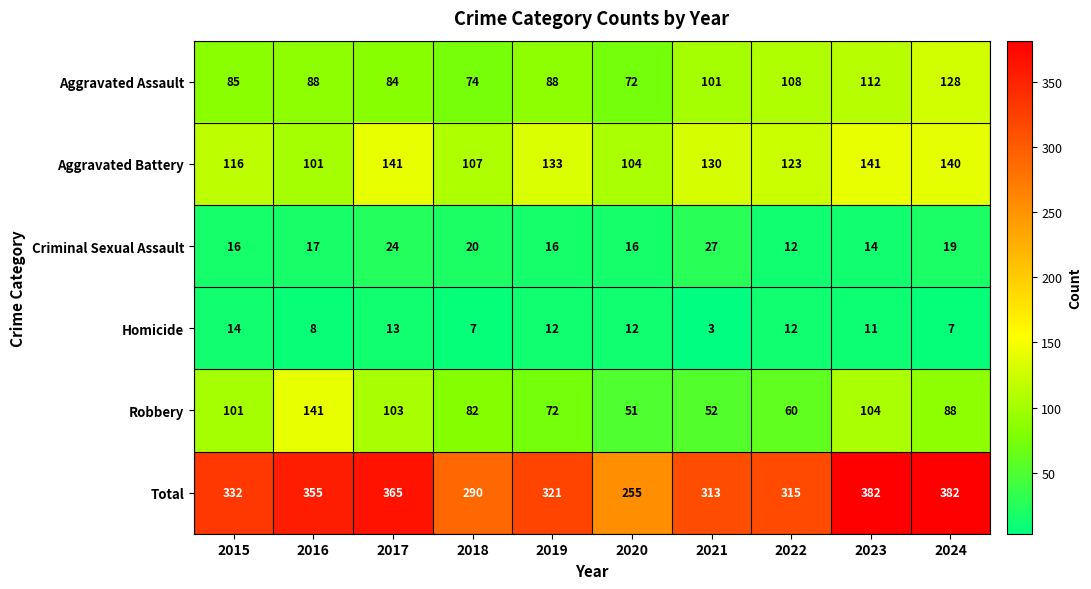

The value of Aggravated Battery at 2022 is 64. True or false?

False